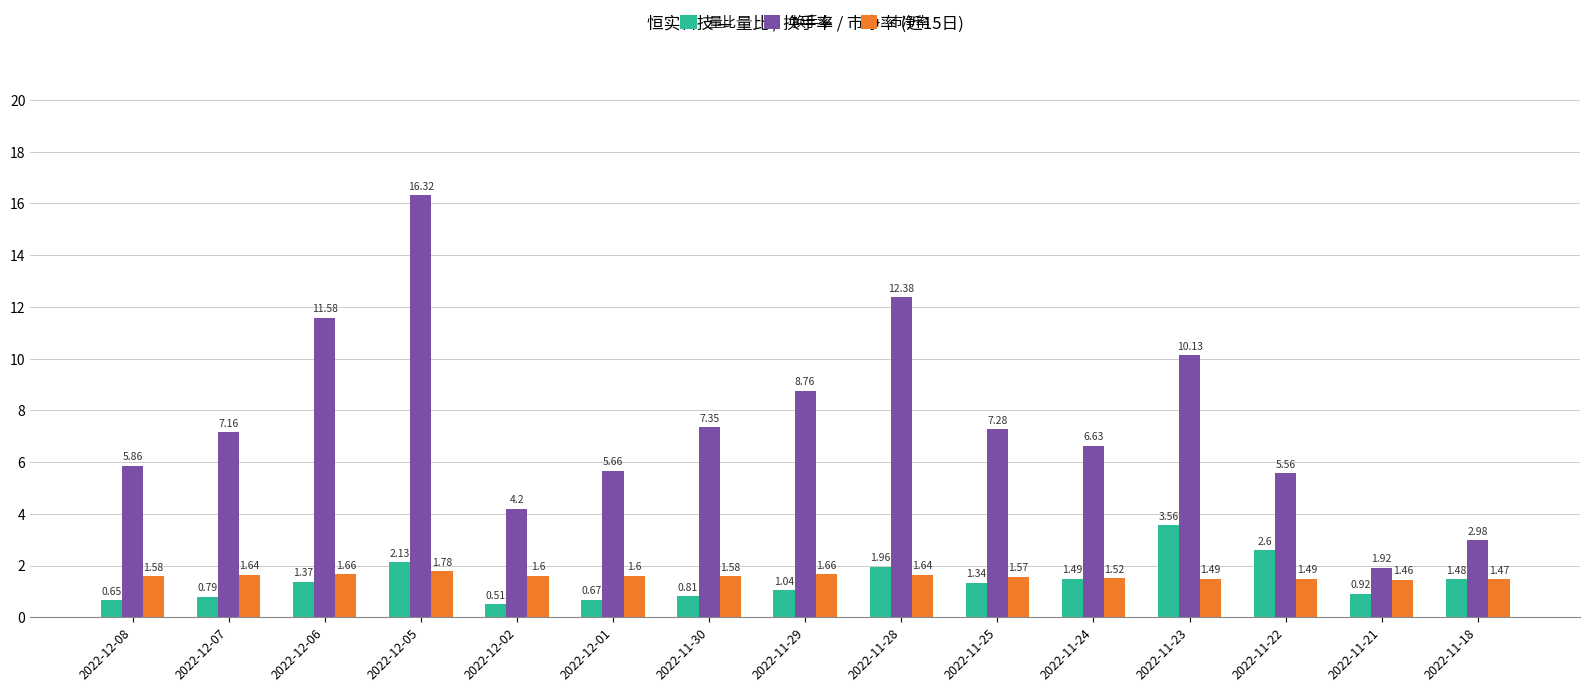

What is the spread (max minus min) of values at 2022-12-06?

10.2